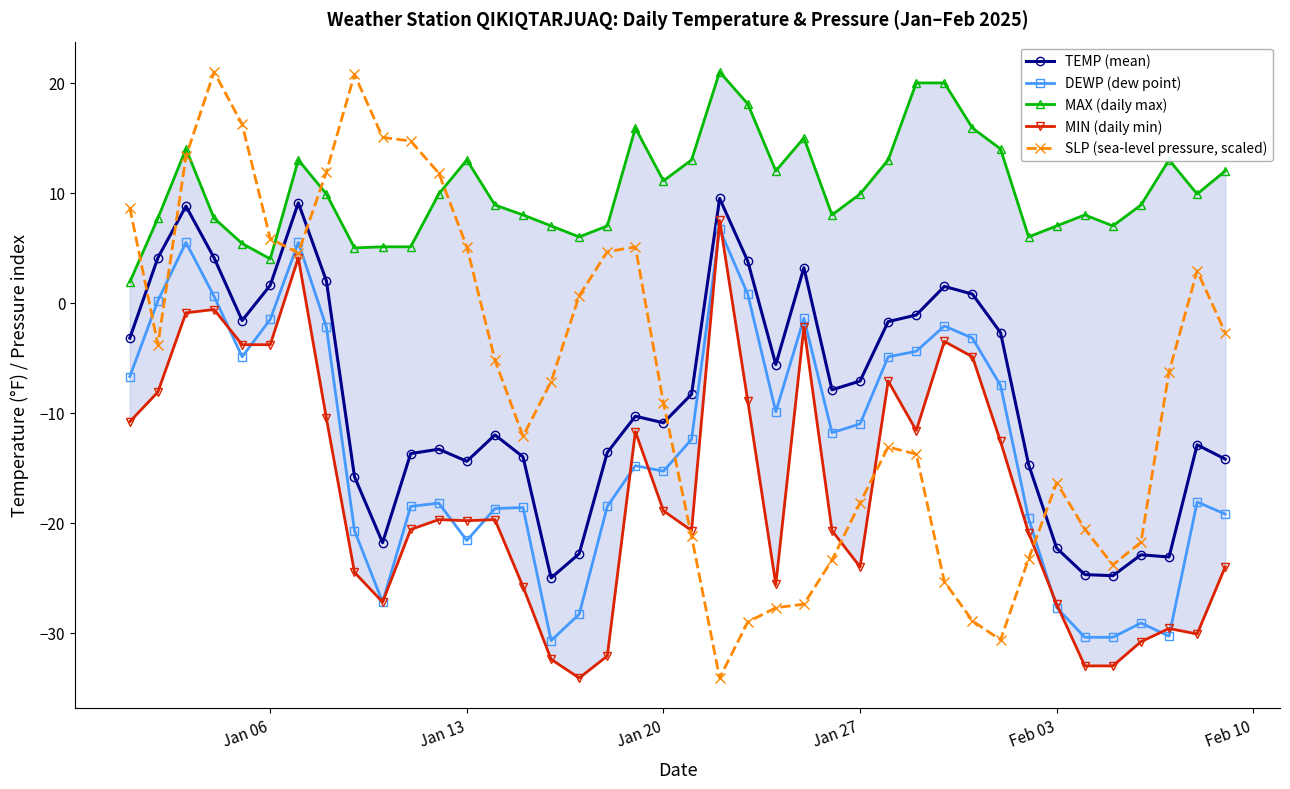

Which series ends up on top after the final intersection of TEMP (mean) and SLP (sea-level pressure, scaled)?

SLP (sea-level pressure, scaled)